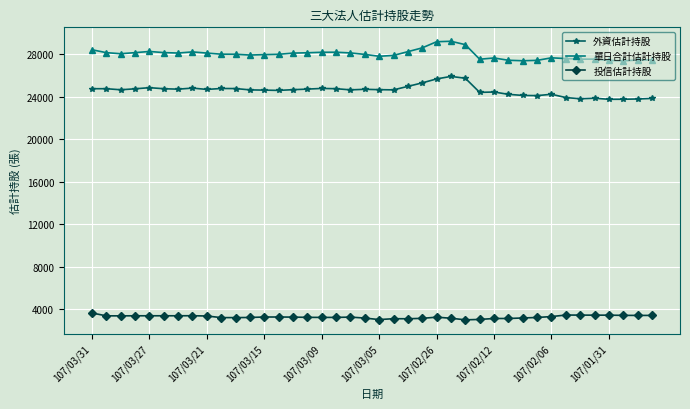

What is the value of the 投信估計持股 point at the 23rd from the left?

3115